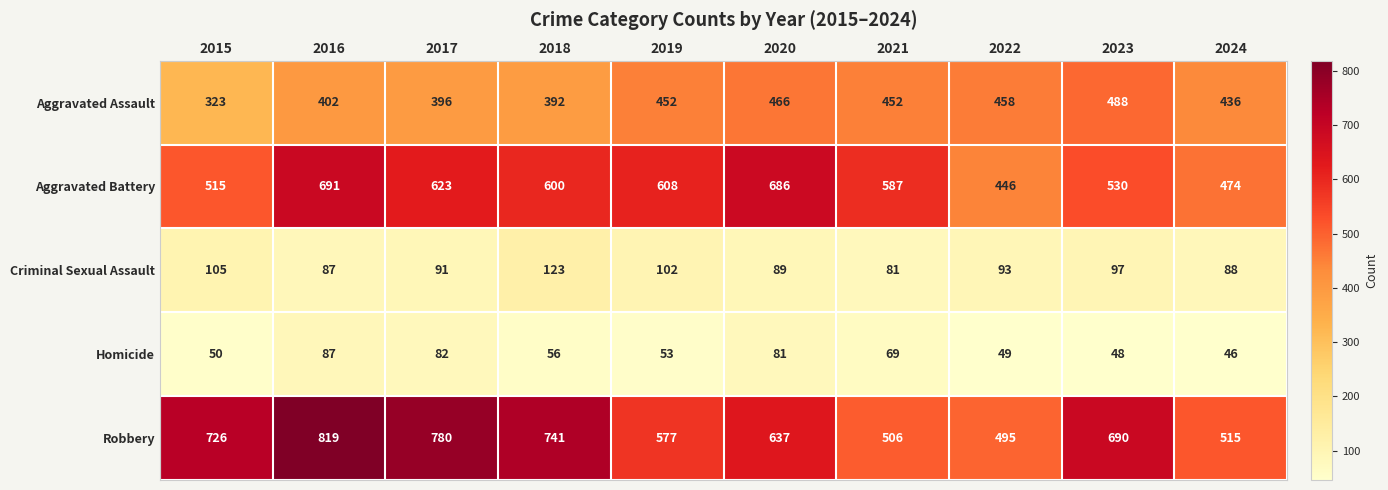

True or false: Criminal Sexual Assault has a value of 156 at 2015.

False